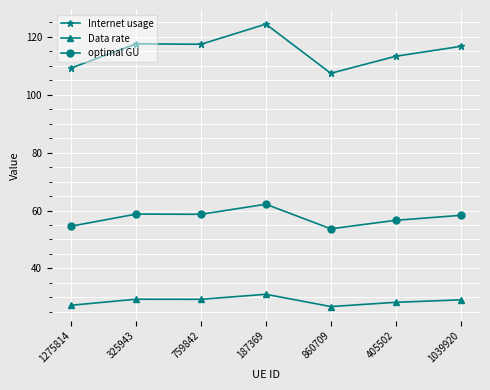

Is it true that optimal GU equals 102.6 at 759842?

False